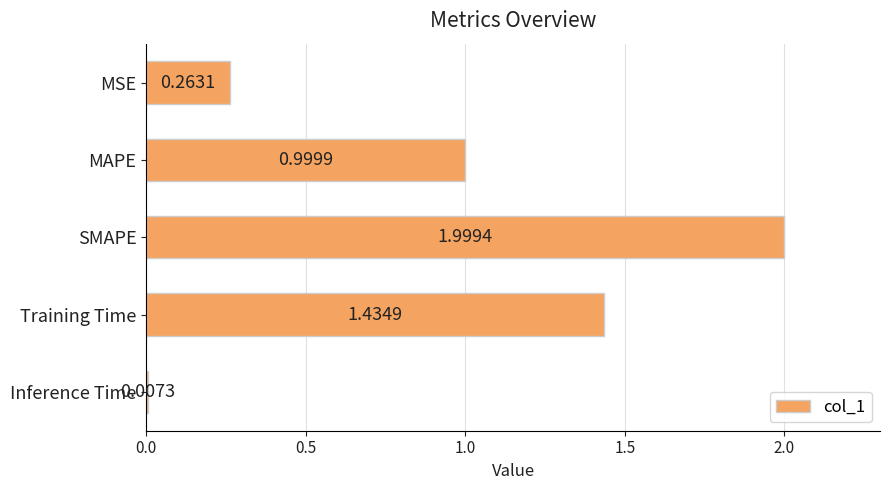

List the labels in order of value, smallest first.

Inference Time, MSE, MAPE, Training Time, SMAPE